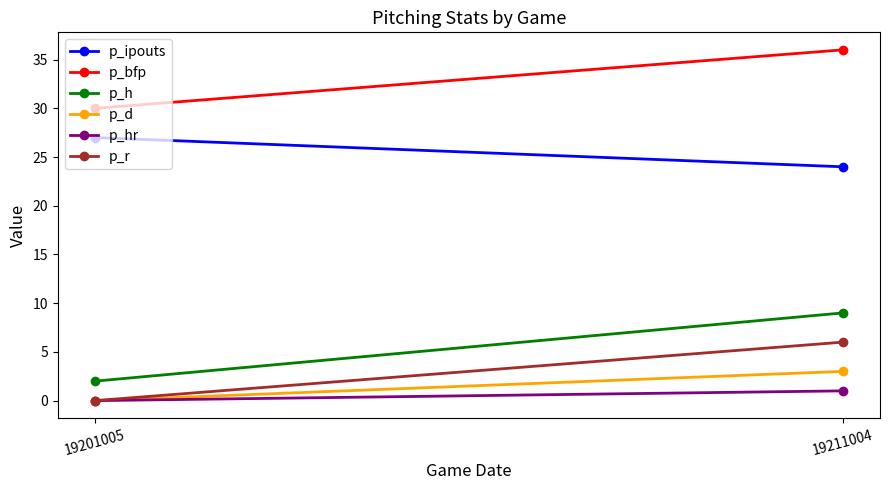

The value of p_h at 19201005 is 3. True or false?

False